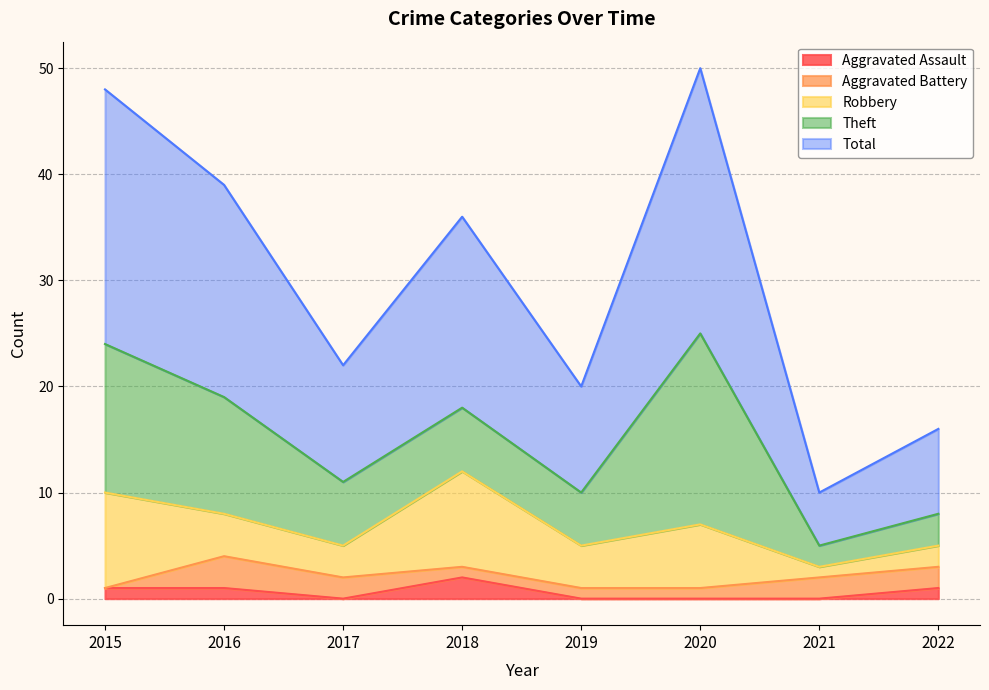

Does the chart display data point markers on the line(s)?

No